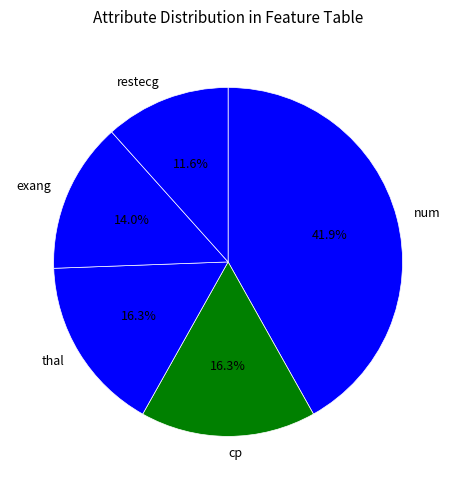

Which has a higher value, num or cp?

num